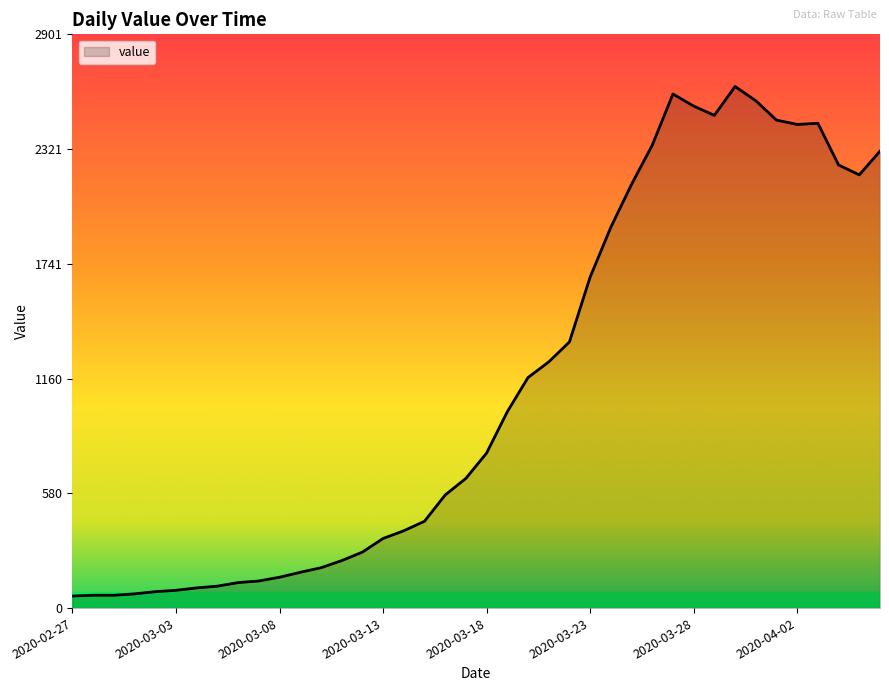

What is the sum of all values?

44951